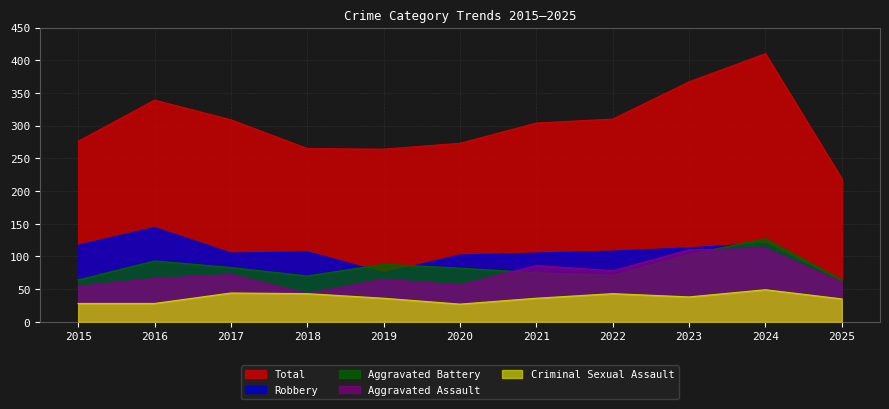

Where does the Robbery series first go above 107?

2015